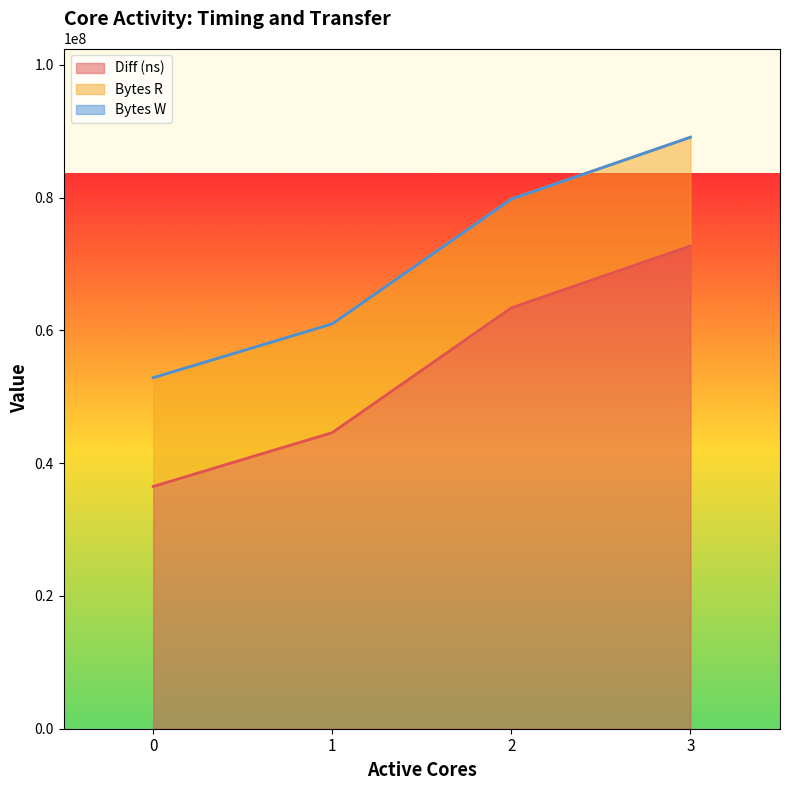

True or false: Diff (ns) has a value of 20212956 at 0.

False